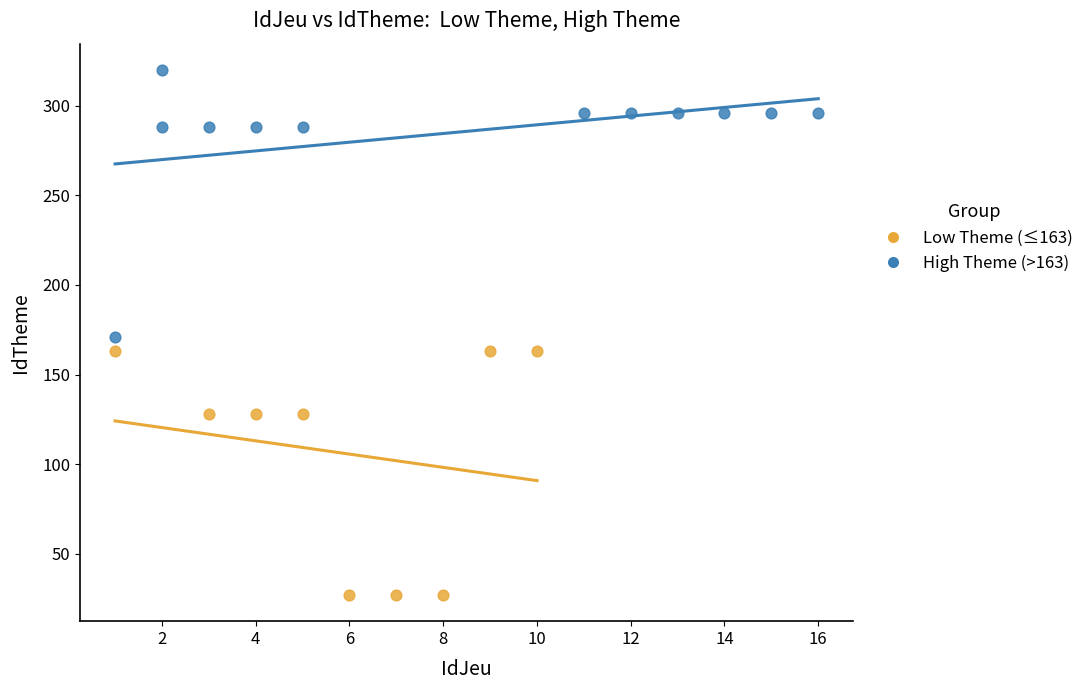

Which series contains the highest Y value?

High Theme (>163)